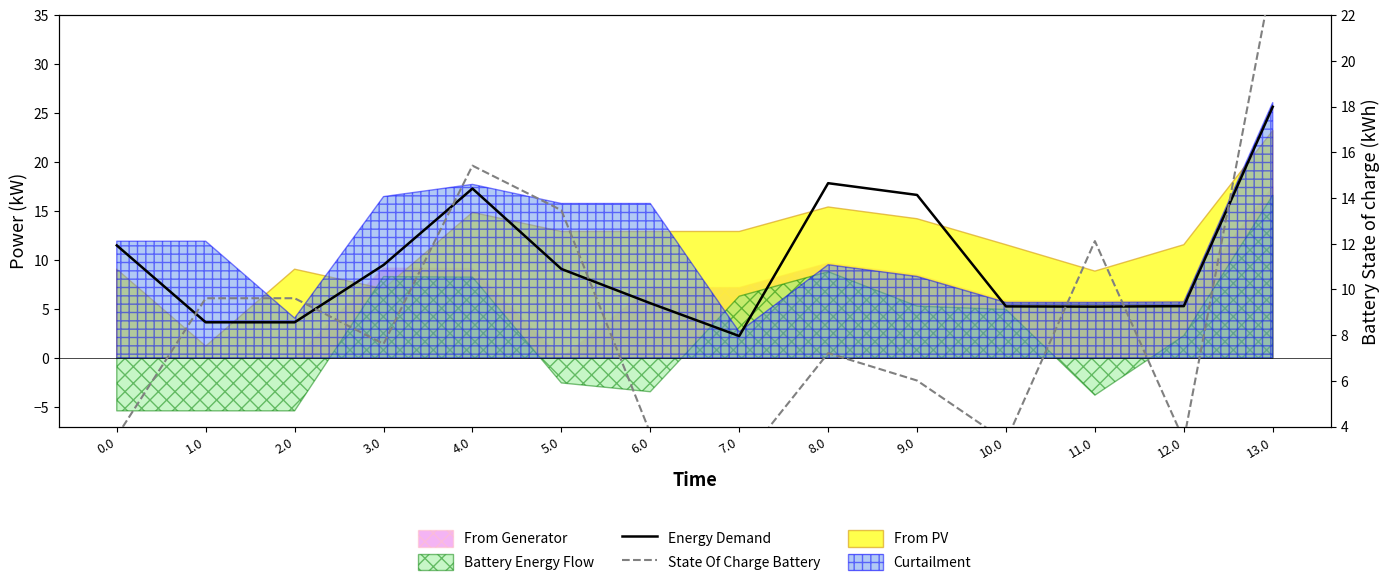

The Energy Demand series shows 17.3 at 4.0. True or false?

True